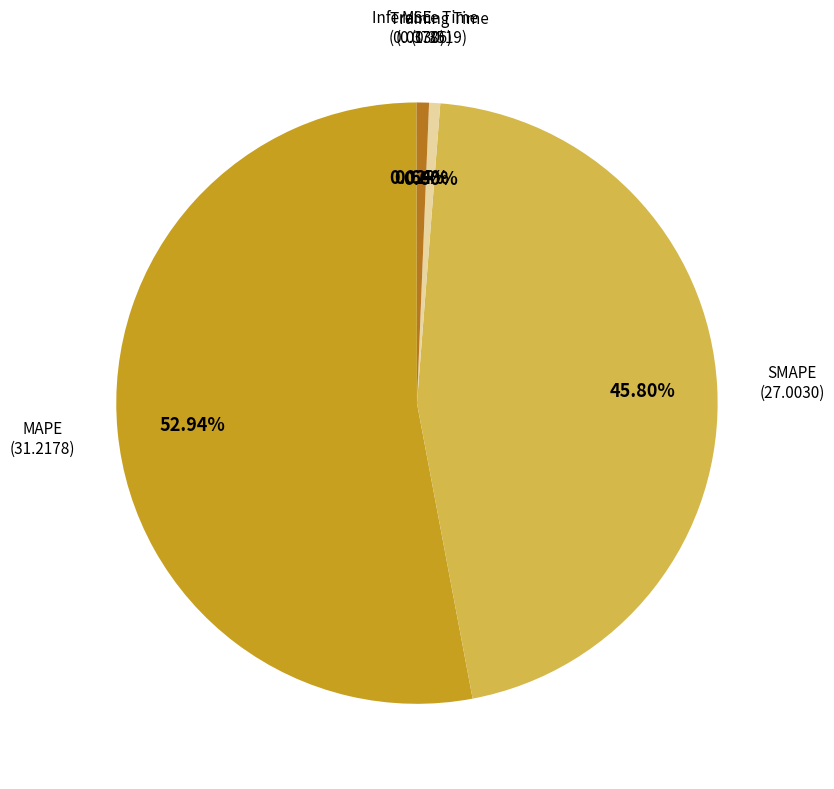

Between MAPE and Inference Time, which is larger?

MAPE